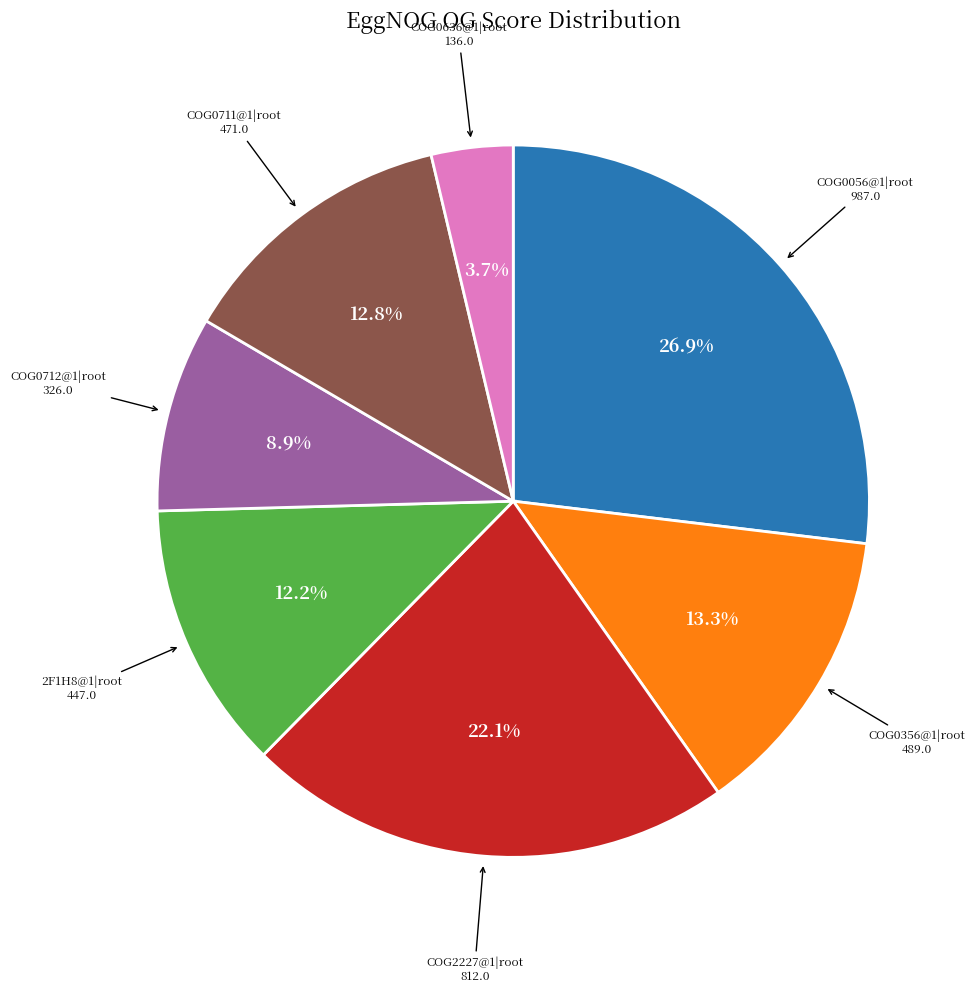

Is there any slice that represents more than half of the pie?

No